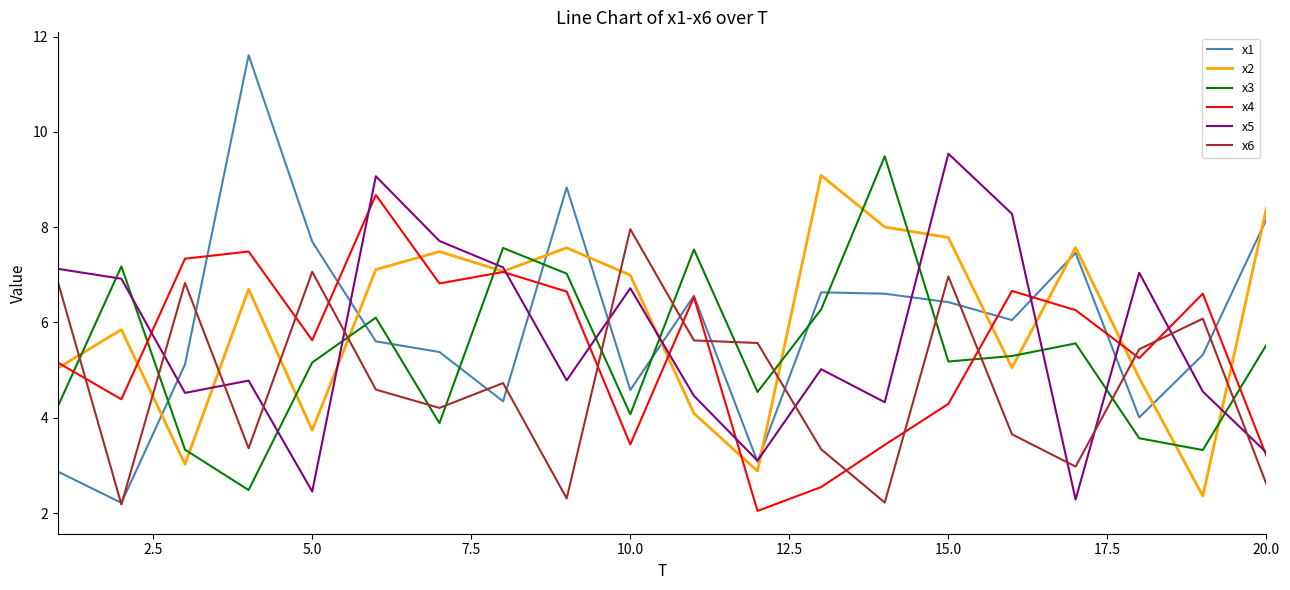

Which series has the largest range (max minus min)?

x1